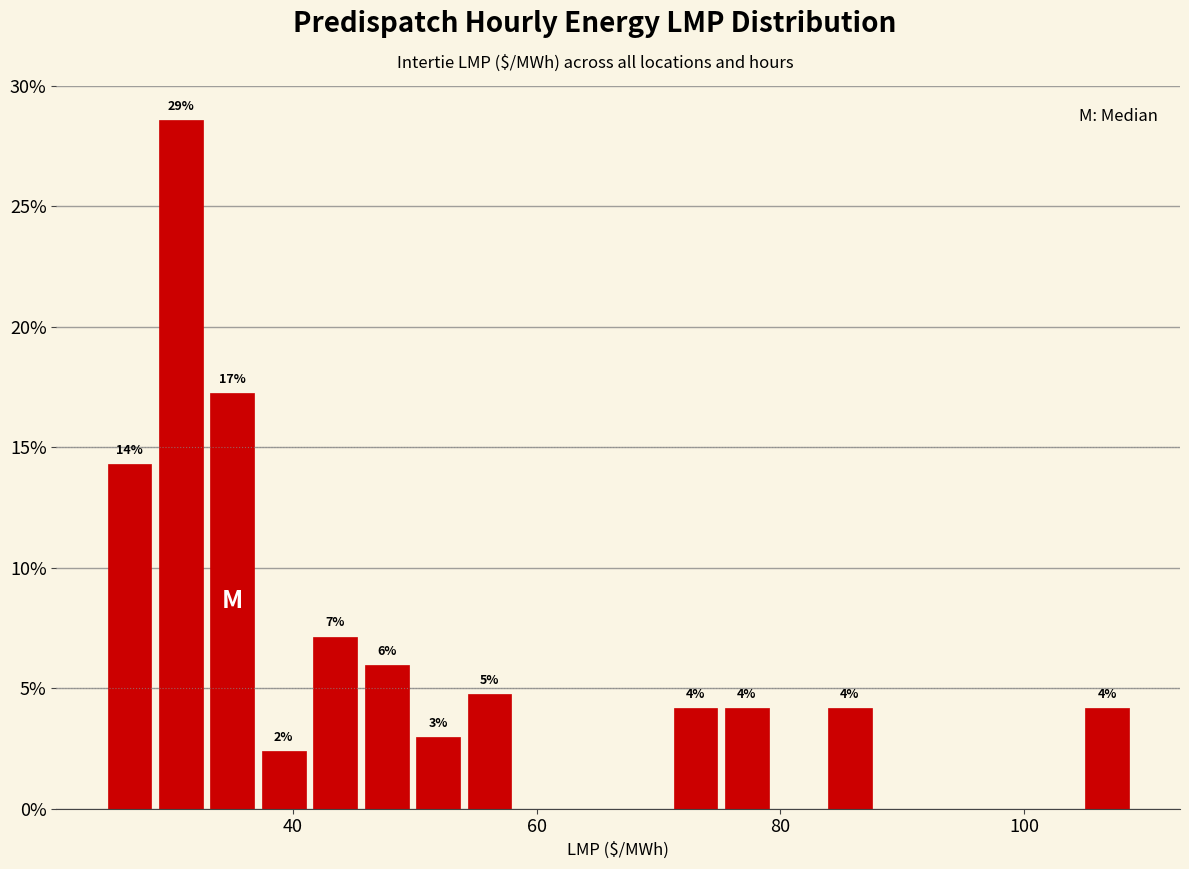

Around what value on the x-axis is the tallest bar? Give the approximate position of its centre, as read against the axis.

30